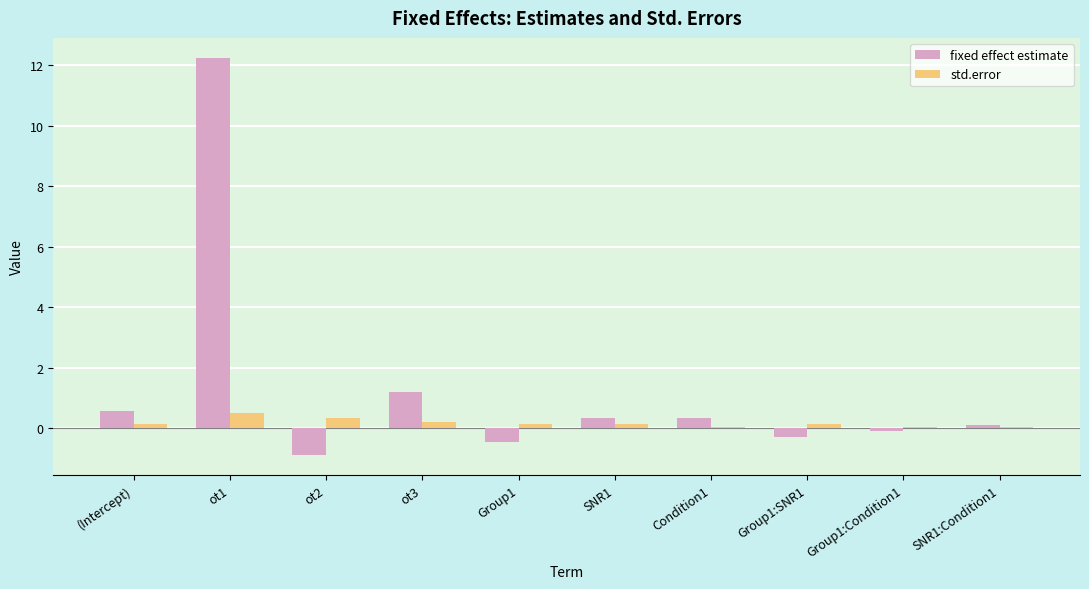

At which category is the sum across all series the highest?

ot1